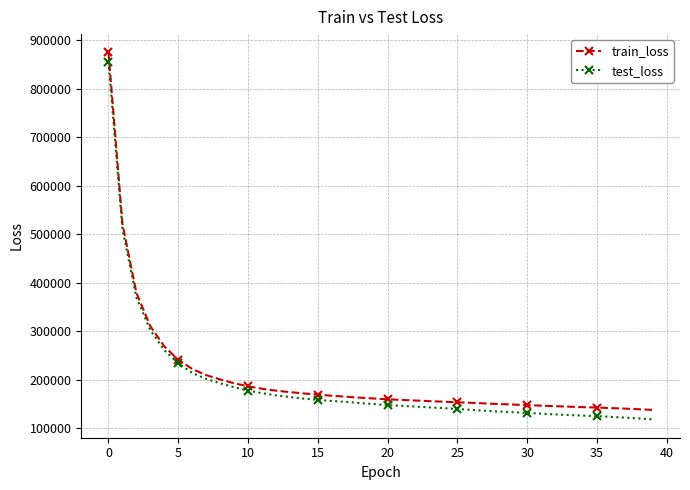

True or false: train_loss and test_loss cross at least once.

False